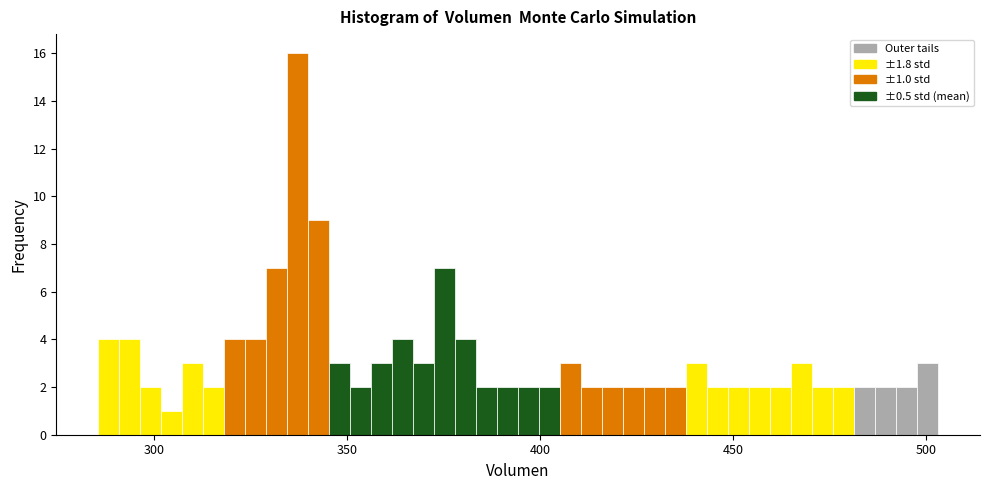

Around what value on the x-axis is the tallest bar? Give the approximate position of its centre, as read against the axis.

335